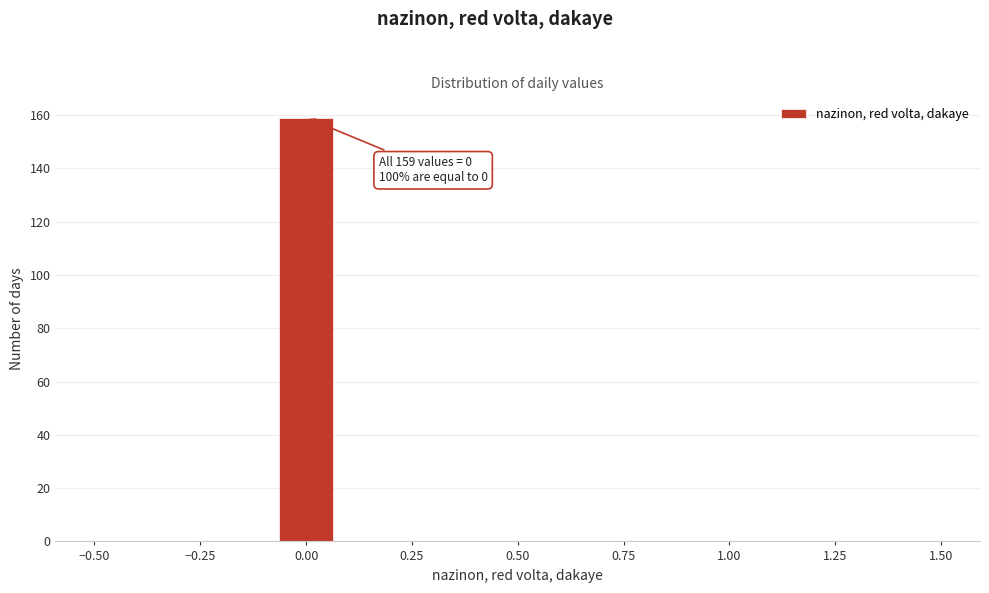

Read against the x-axis, roughly where is the centre of the tallest bar?

0.00